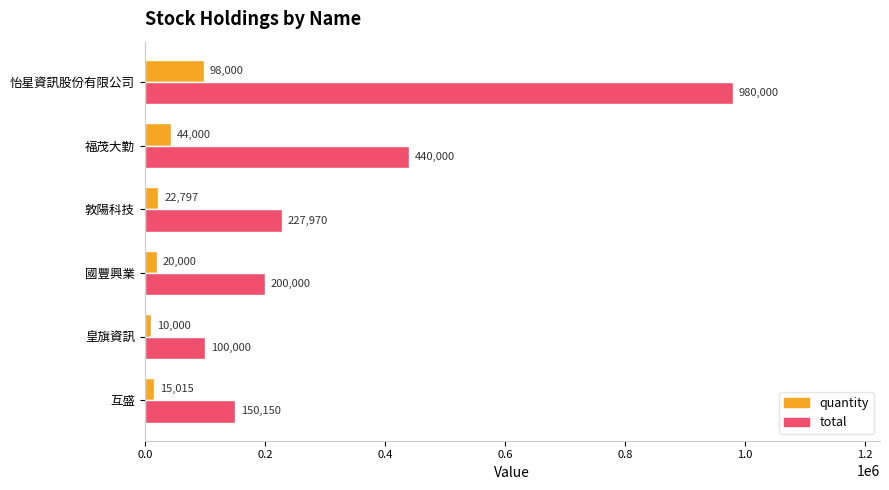

At which label is quantity closest to 54000?

福茂大勤